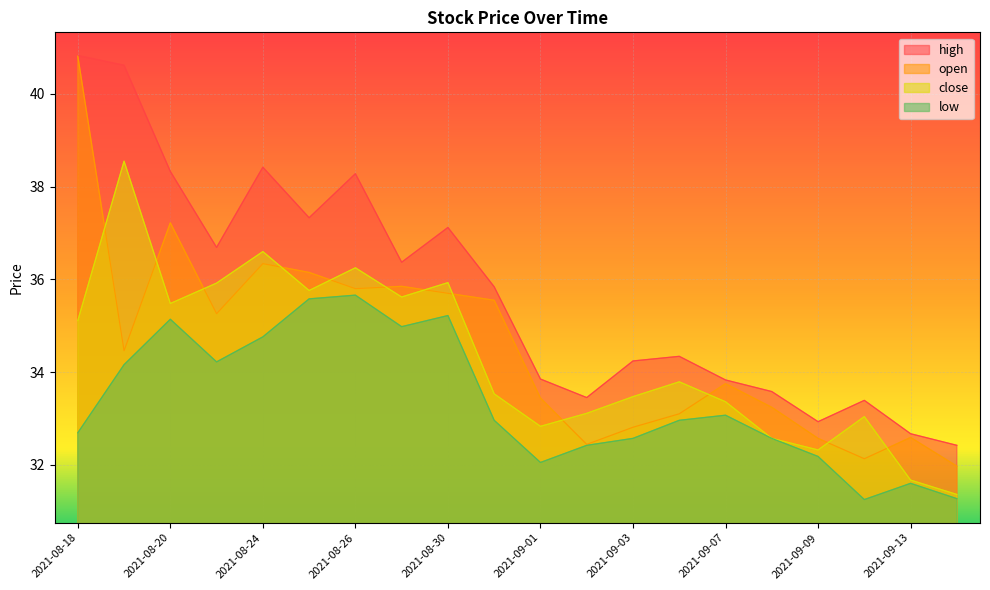

Which series has the largest total across all categories?

high